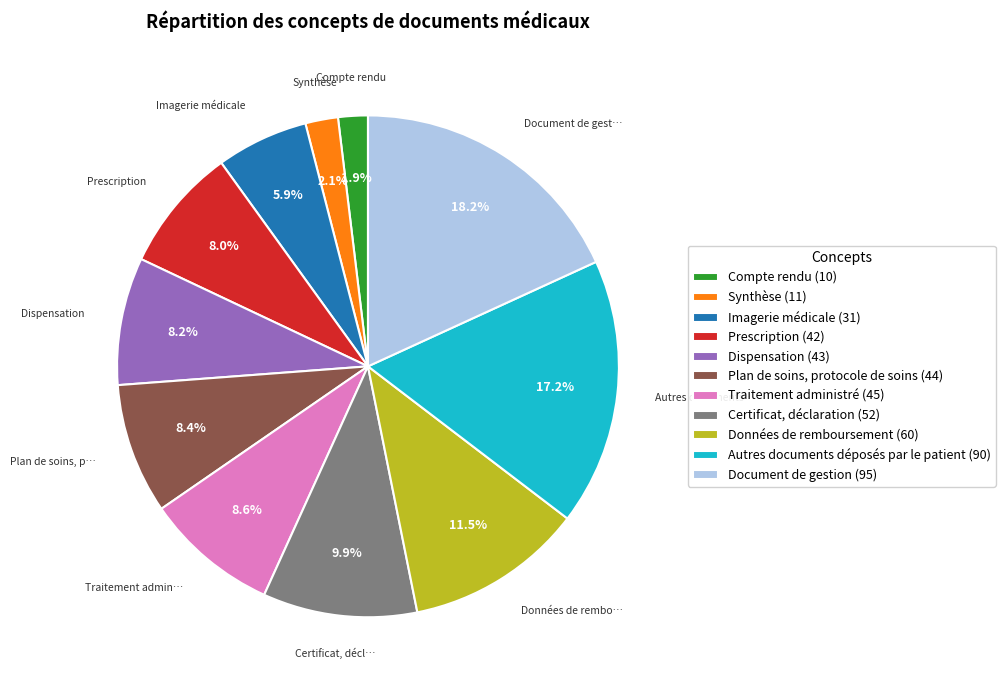

Rank the categories by value from highest to lowest.

Document de gestion, Autres documents déposés par le patient, Données de remboursement, Certificat, déclaration, Traitement administré, Plan de soins, protocole de soins, Dispensation, Prescription, Imagerie médicale, Synthèse, Compte rendu